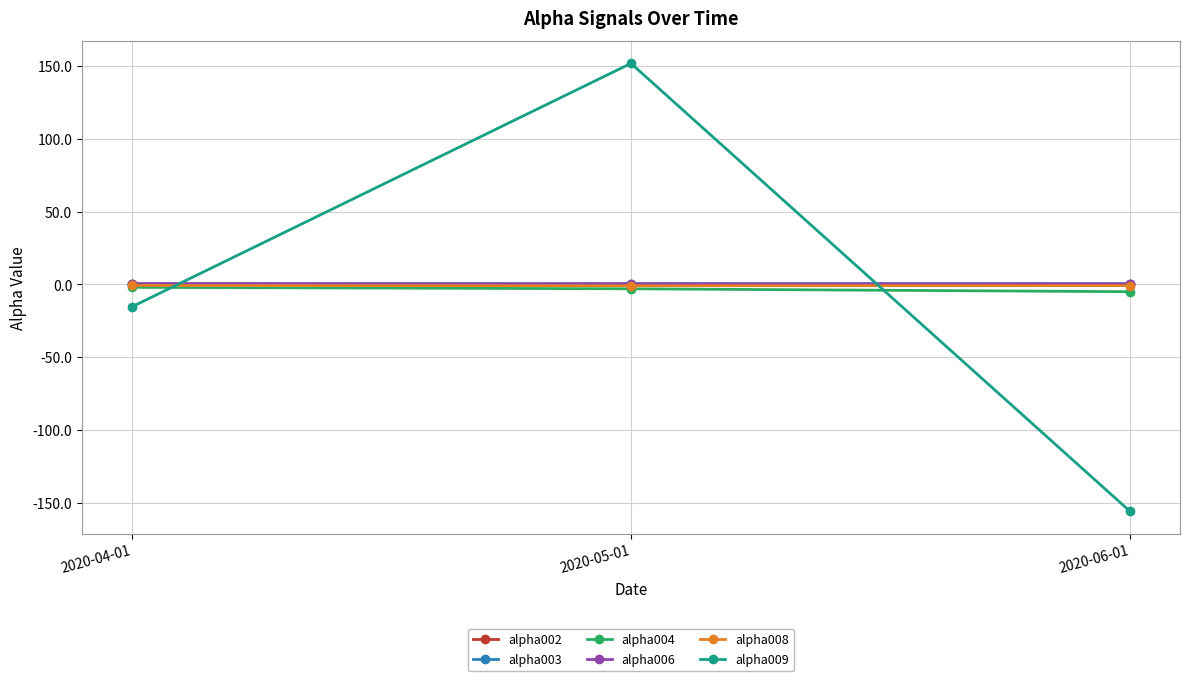

The alpha002 series shows 0.1 at 2020-06-01. True or false?

True